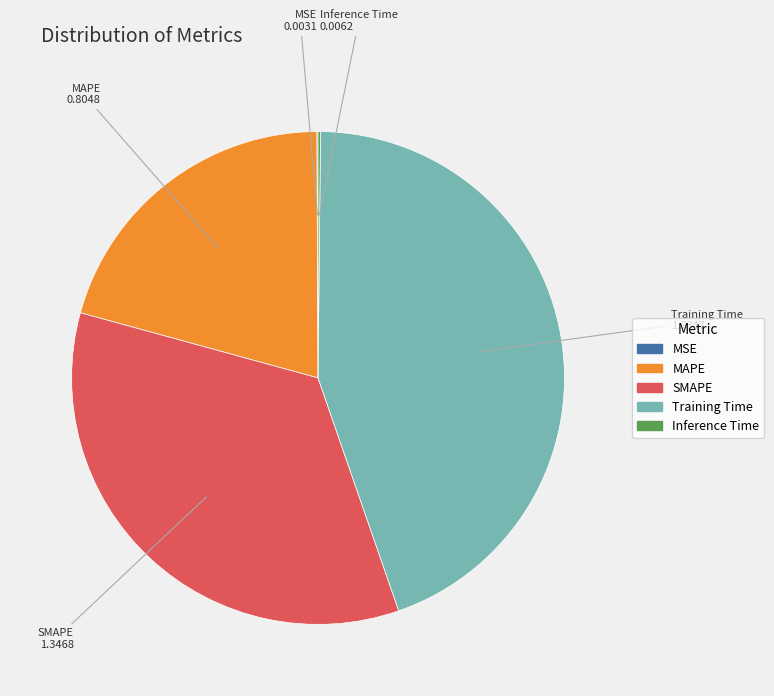

Is there a majority slice in this chart?

No